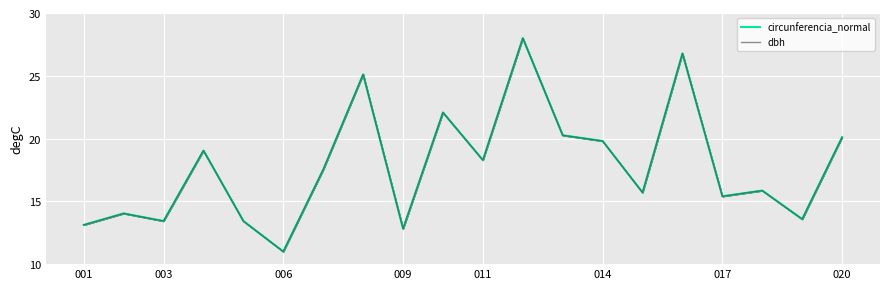

How many intersections are there between circunferencia_normal and dbh?

6